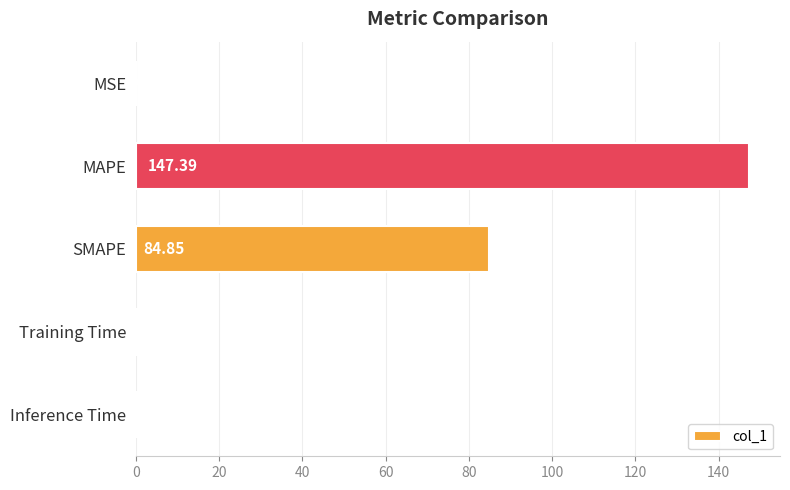

At which label is the value closest to 73?

SMAPE